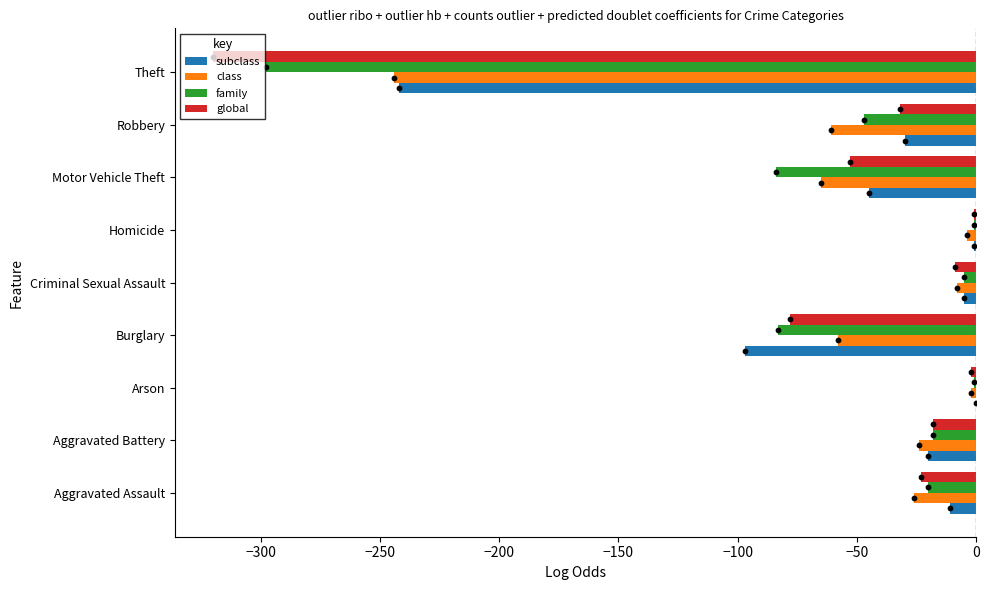

What are all the series names shown in the legend?

subclass, class, family, global